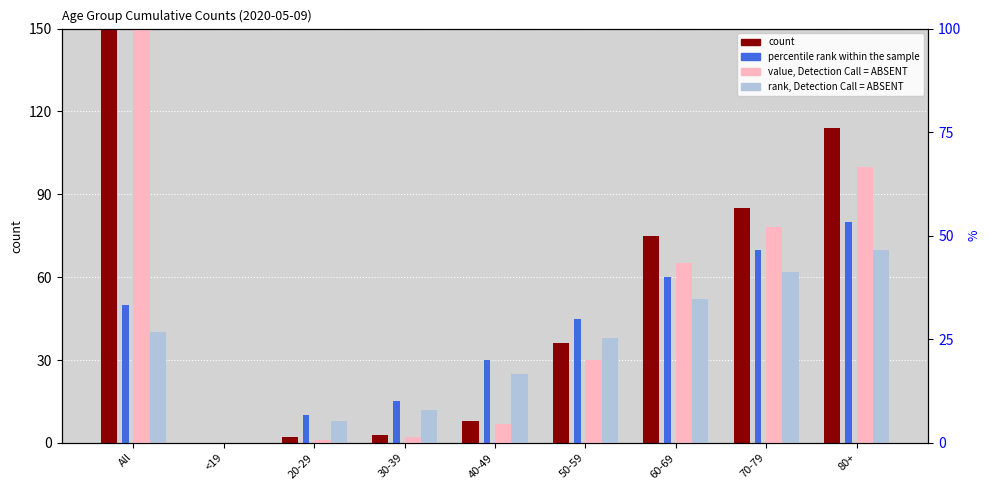

What is the sum of all value, Detection Call = ABSENT values?

563